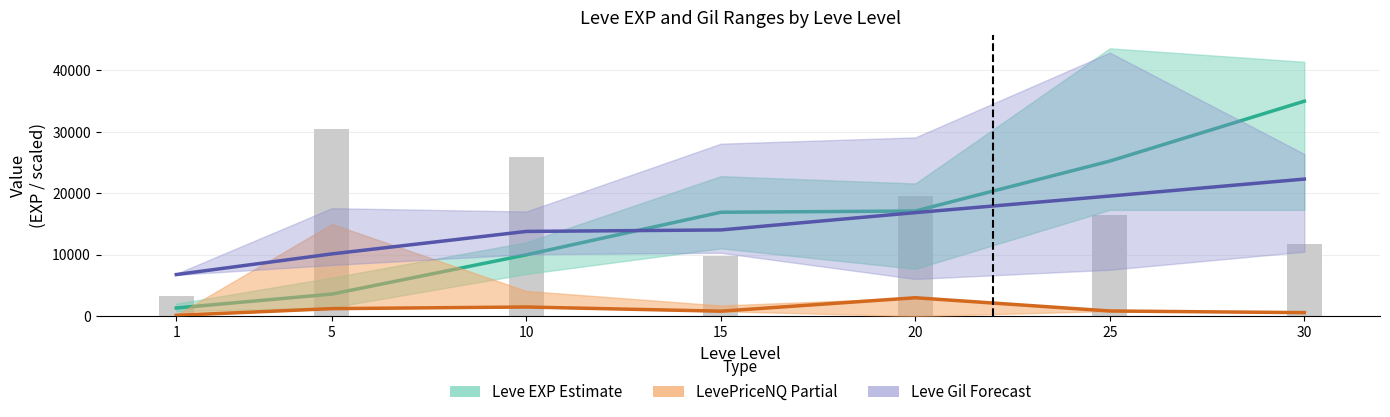

At which label does Leve Gil Forecast first exceed 14040?

20